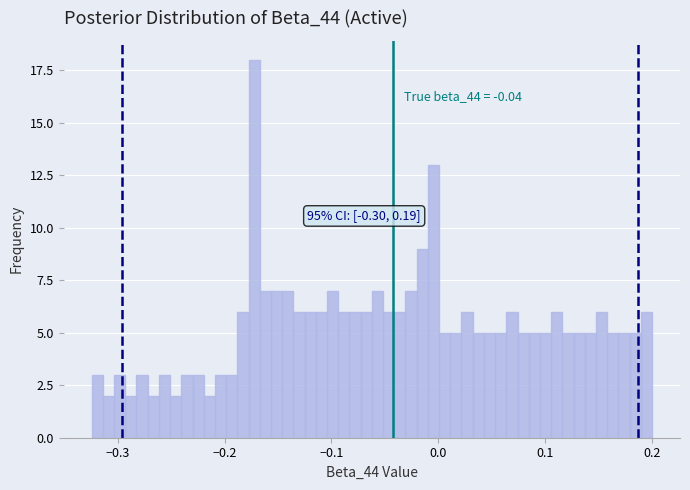

Read against the x-axis, roughly where is the centre of the tallest bar?

-0.17